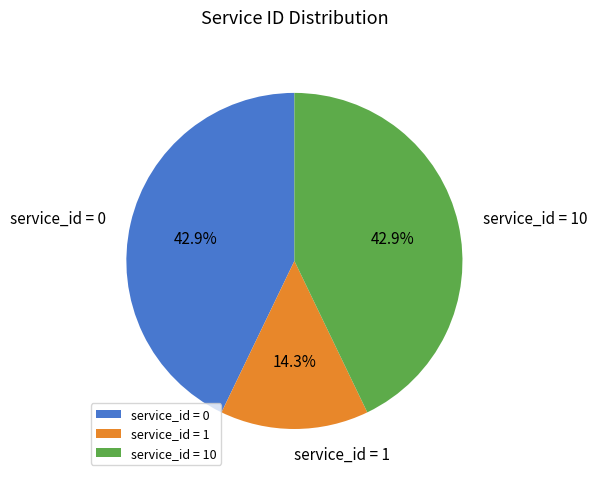

What is the smallest slice in the pie chart?

service_id = 1